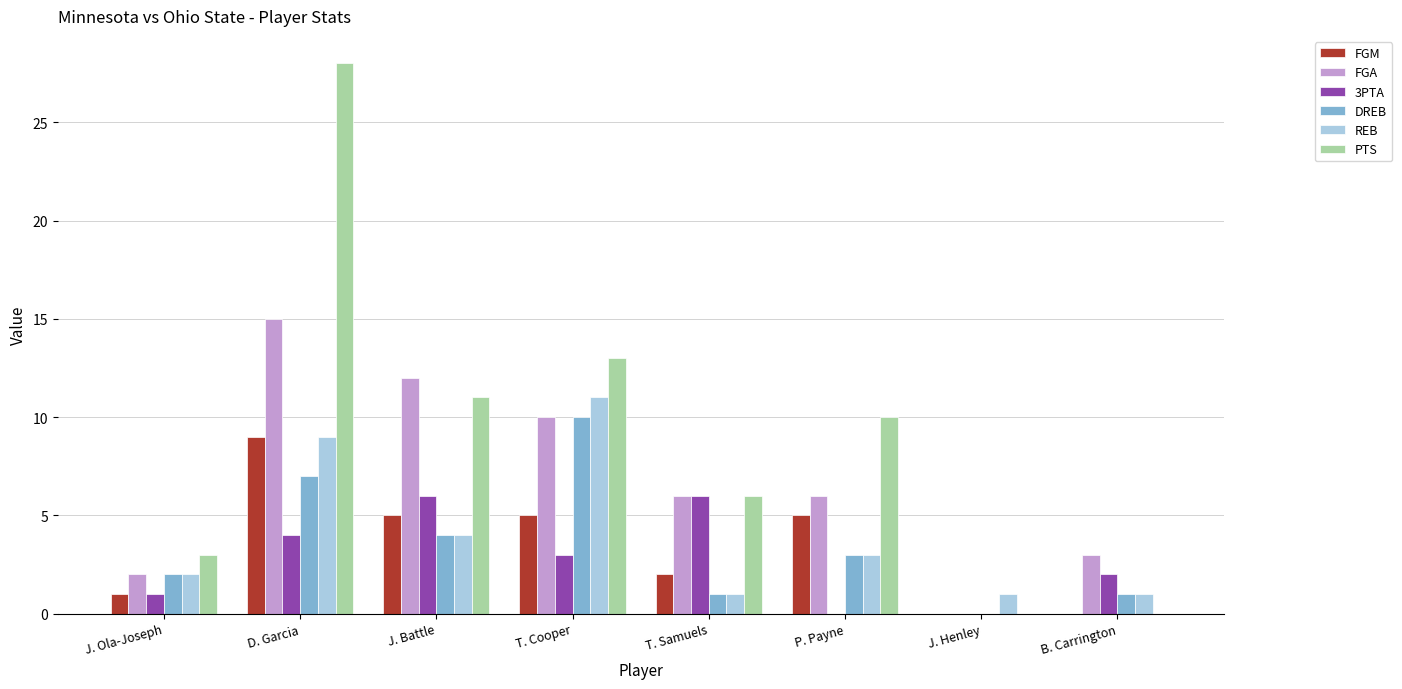

What is the sum of the REB values at P. Payne and T. Samuels?

4